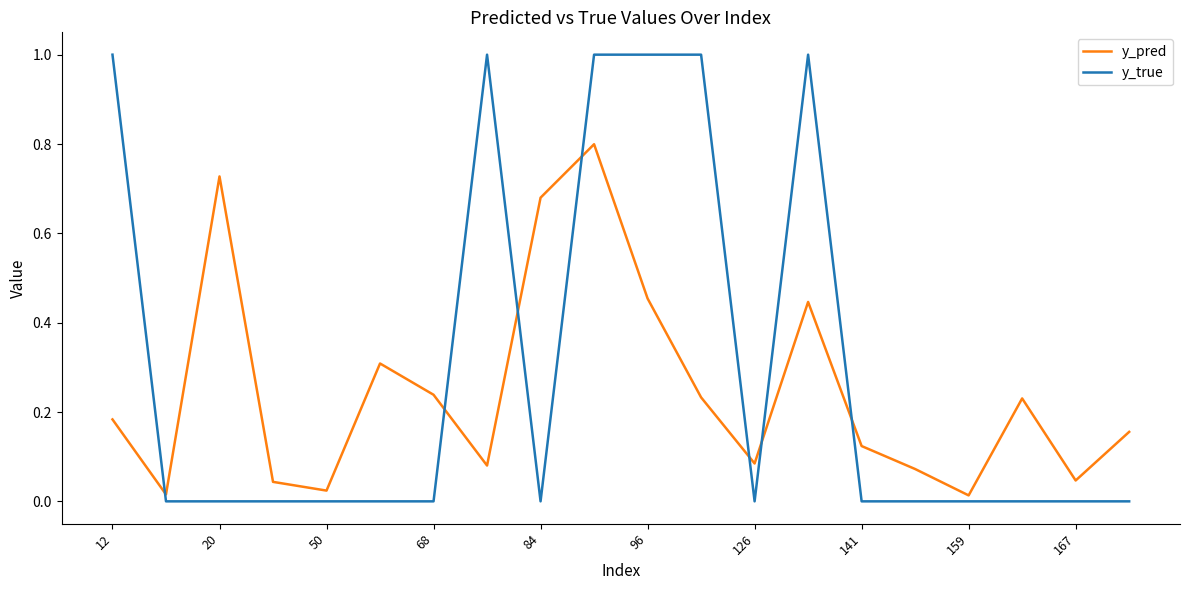

How many times do y_pred and y_true cross each other?

7